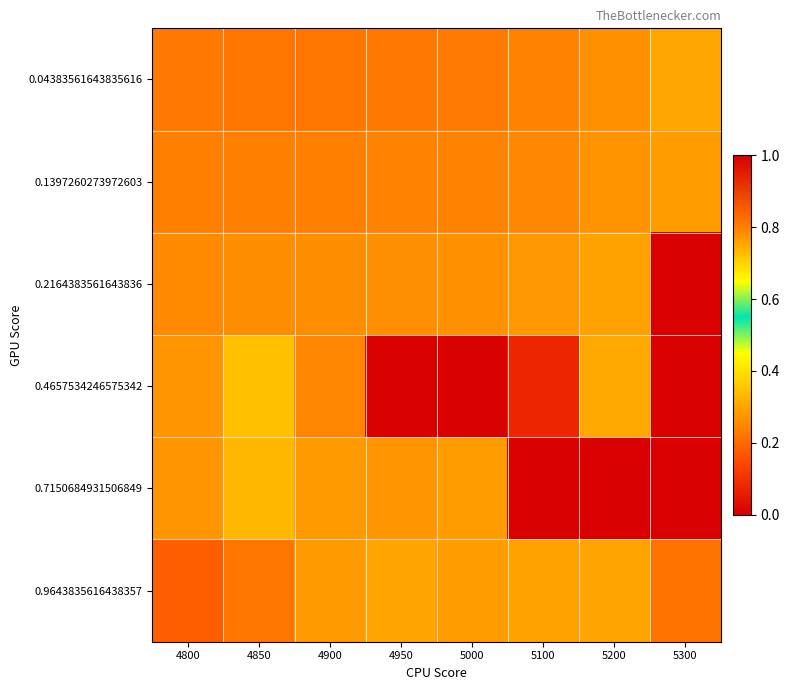

At how many categories does at least one series exceed 0?

8